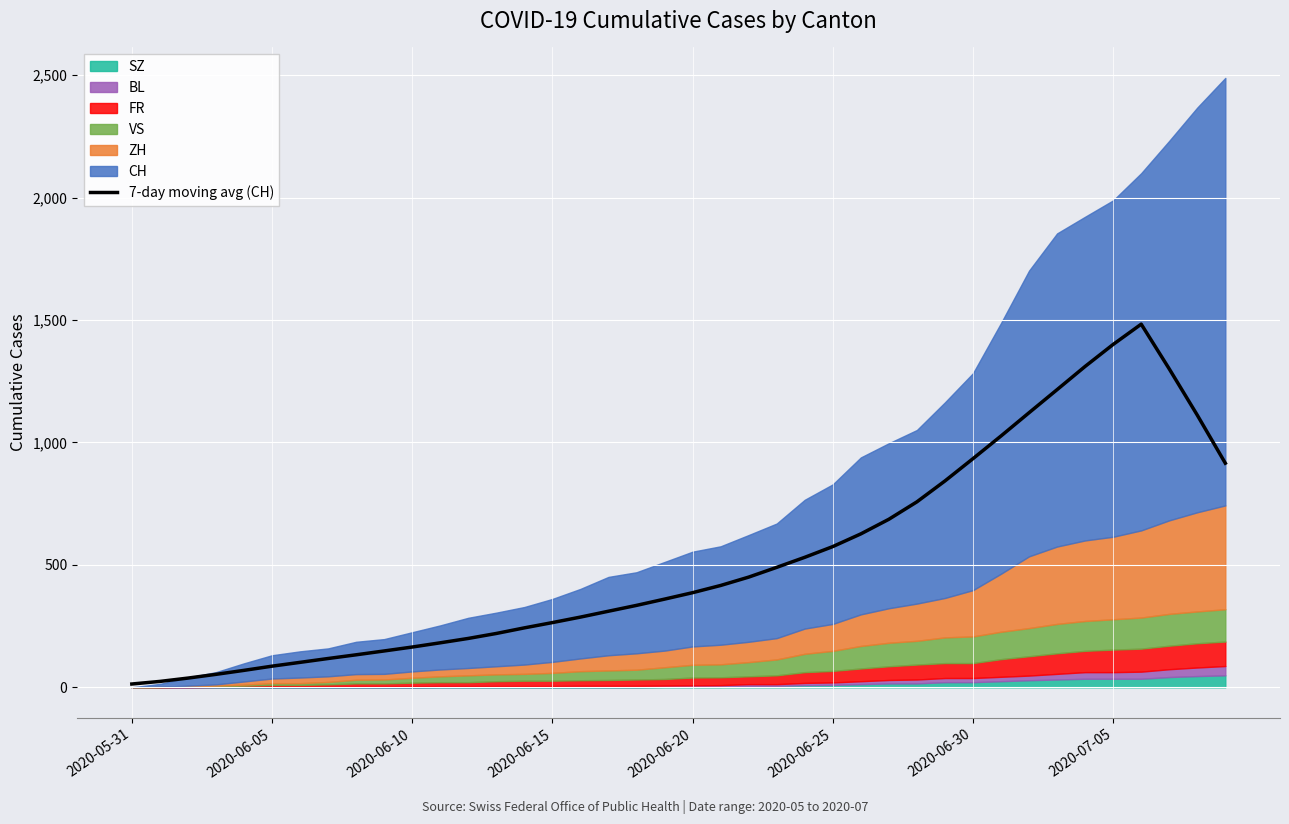

The value at 19 is 360.3. True or false?

True